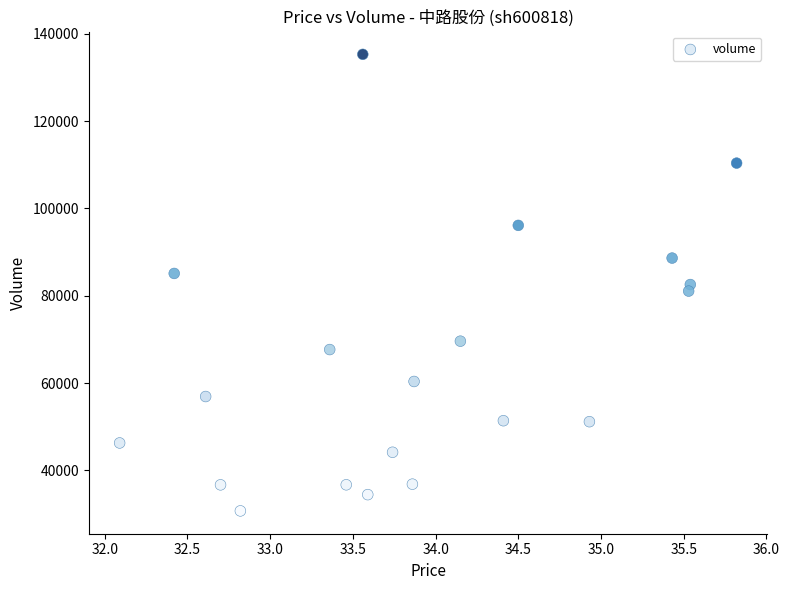

What is the range of Y values (max minus min)?

104582